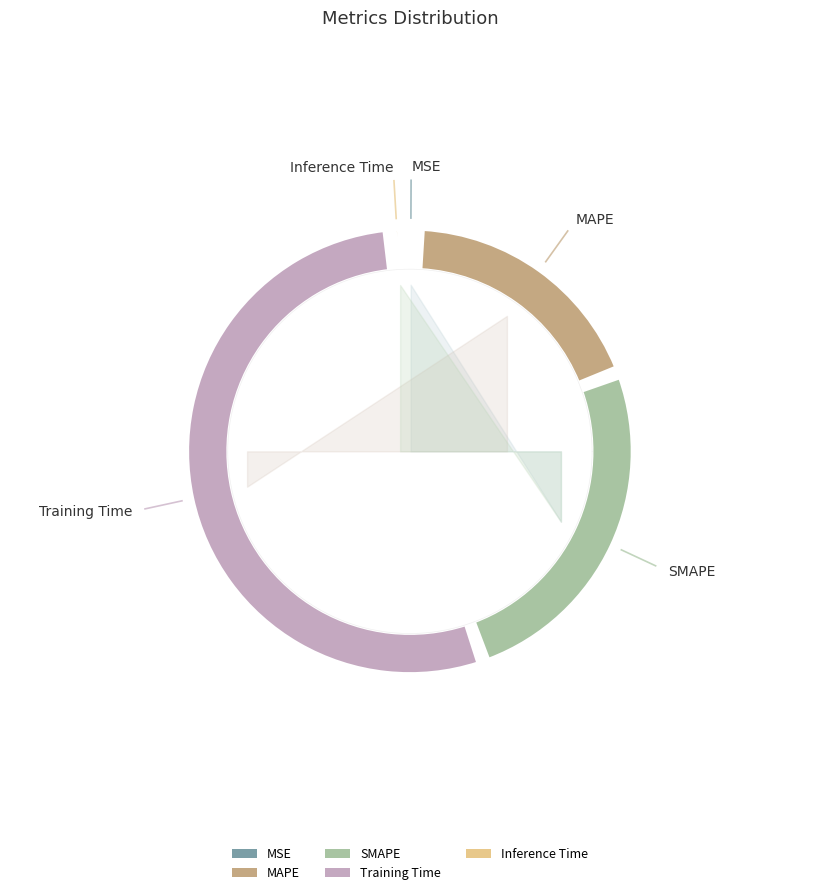

Is there a majority slice in this chart?

Yes